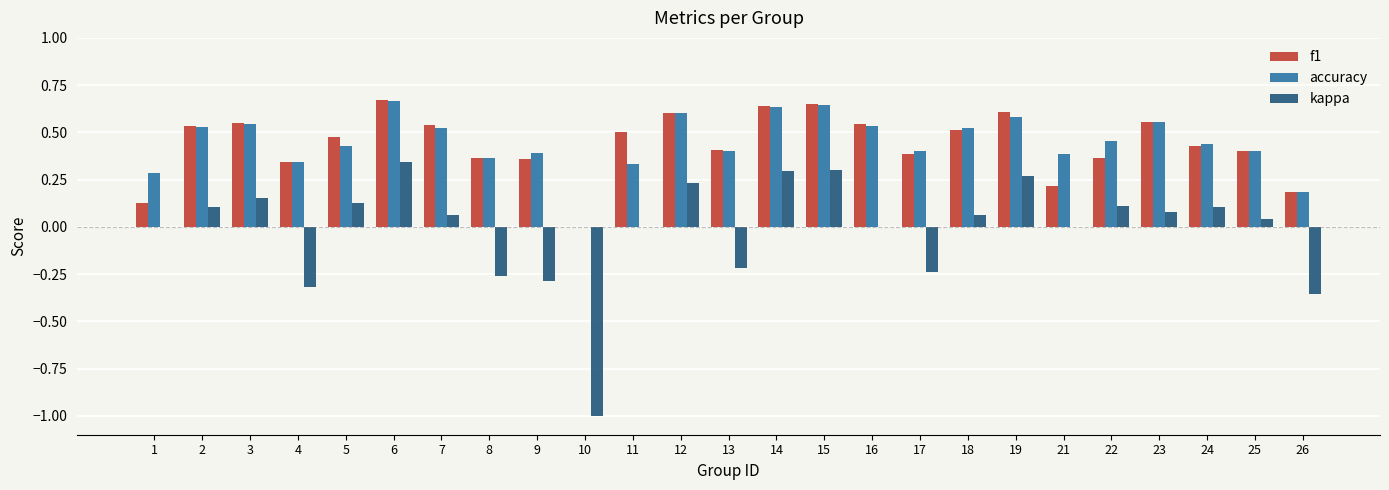

What is the sum of all accuracy values?

11.1